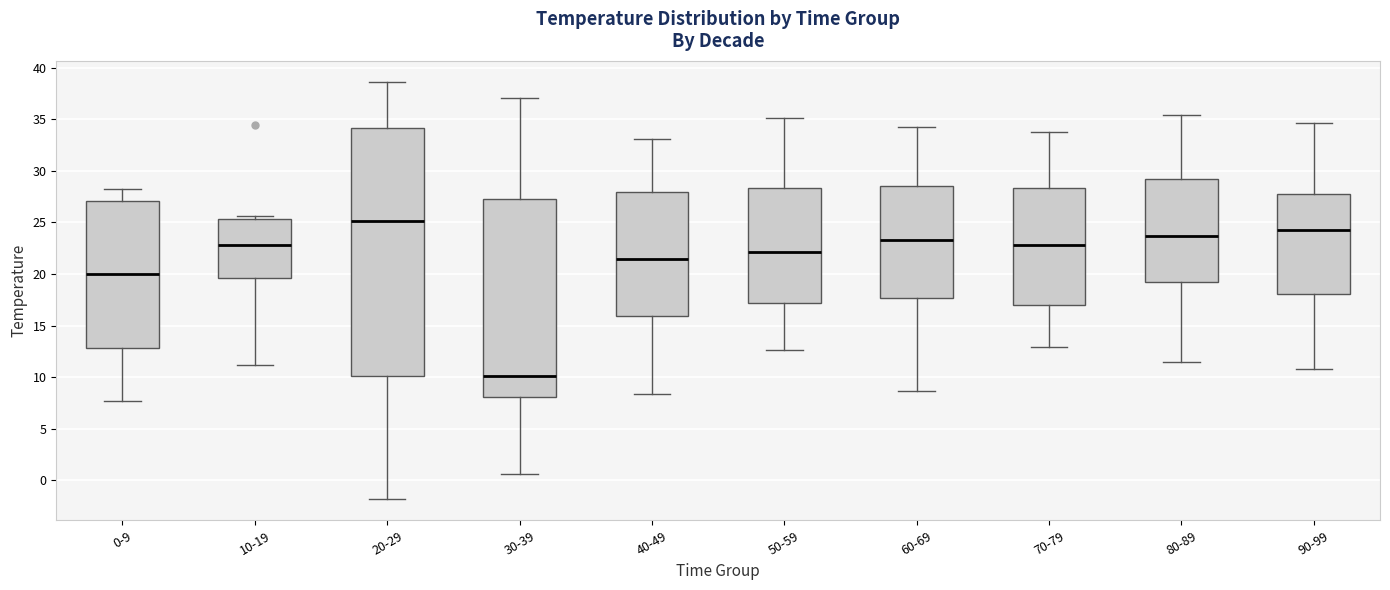

Which box has the highest median line?

20-29